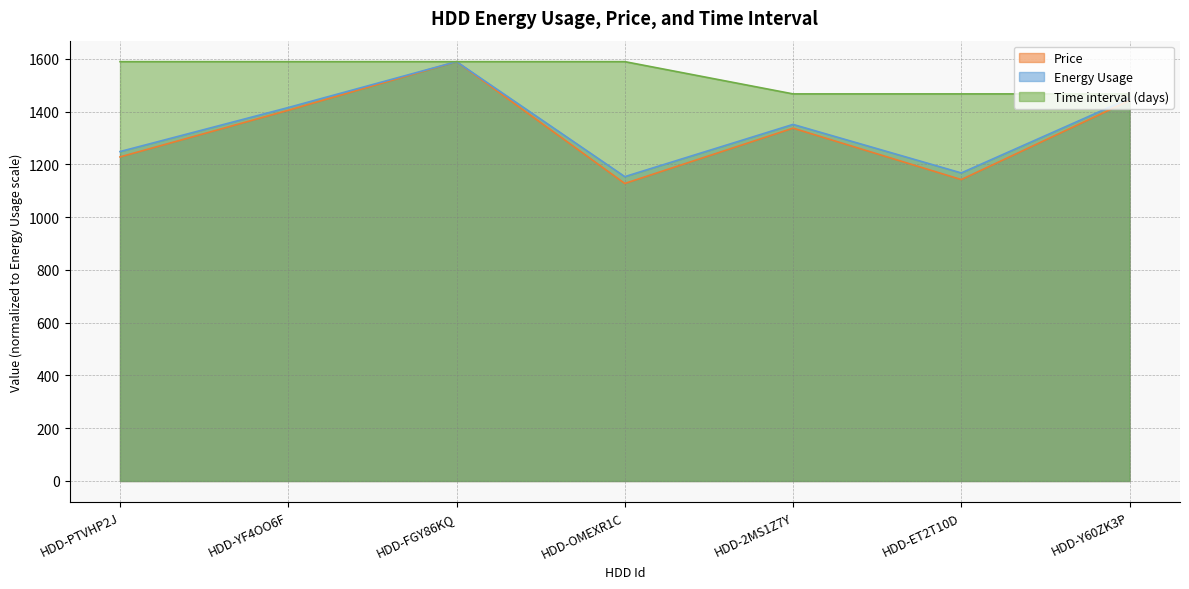

How many lines are shown in the chart?

3